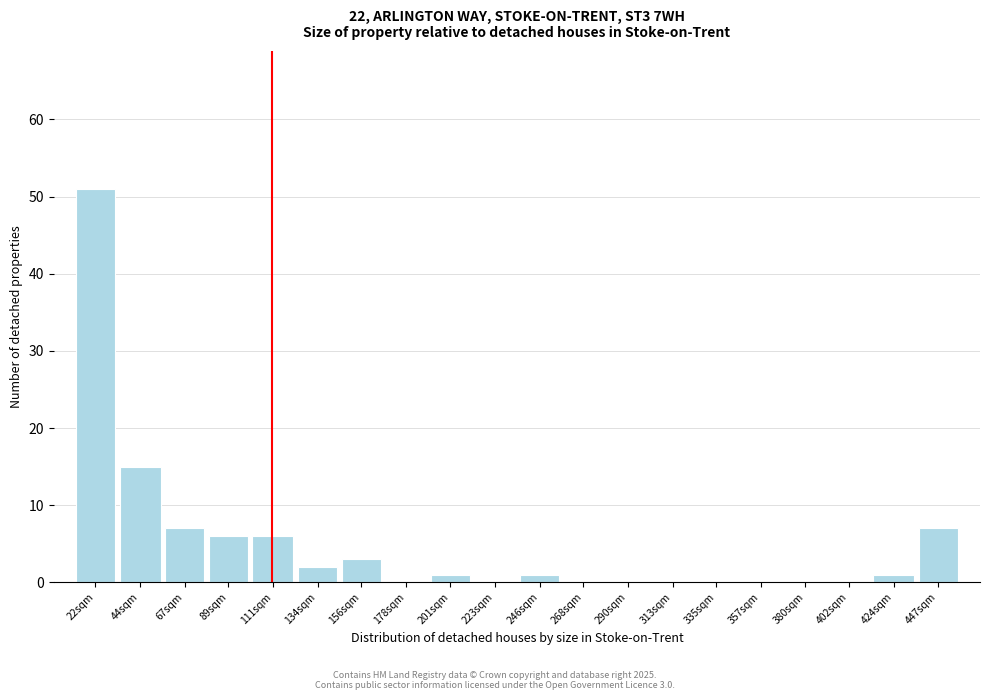

Reading left to right, extract all data points from this chart.

22sqm=51	44sqm=15	67sqm=7	89sqm=6	111sqm=6	134sqm=2	156sqm=3	178sqm=0	201sqm=1	223sqm=0	246sqm=1	268sqm=0	290sqm=0	313sqm=0	335sqm=0	357sqm=0	380sqm=0	402sqm=0	424sqm=1	447sqm=7